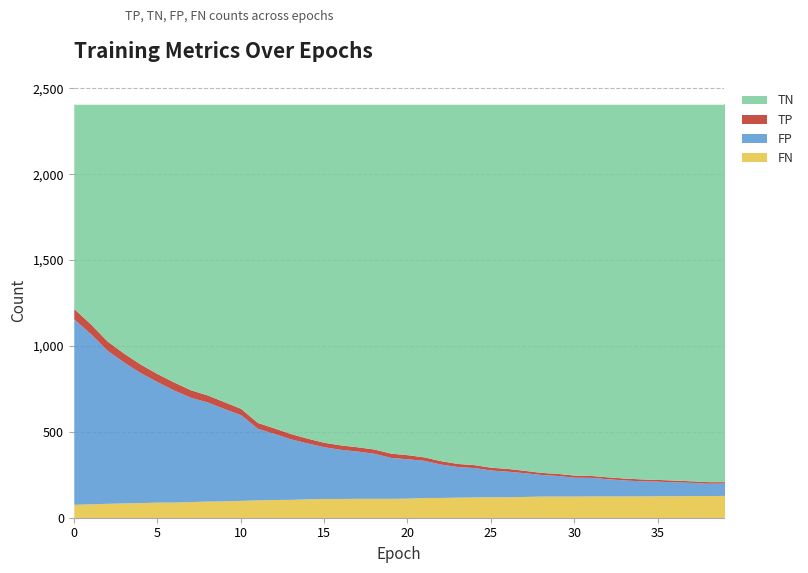

At which label is TN closest to 1697?

8